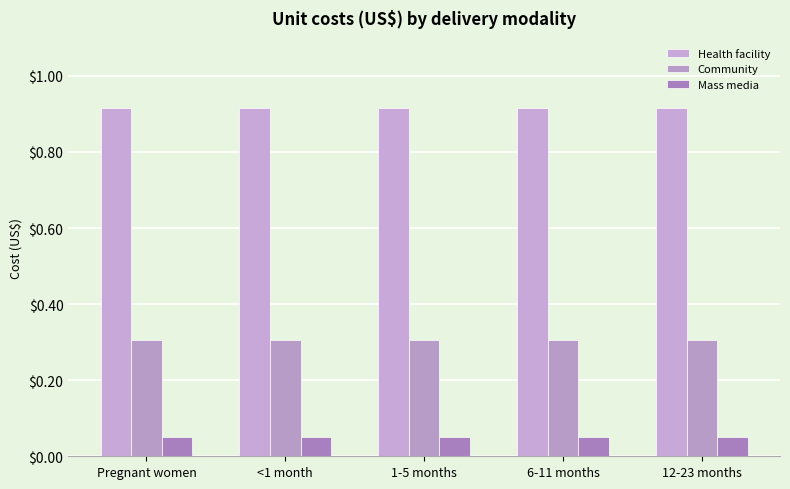

How many bars are there in each group?

3